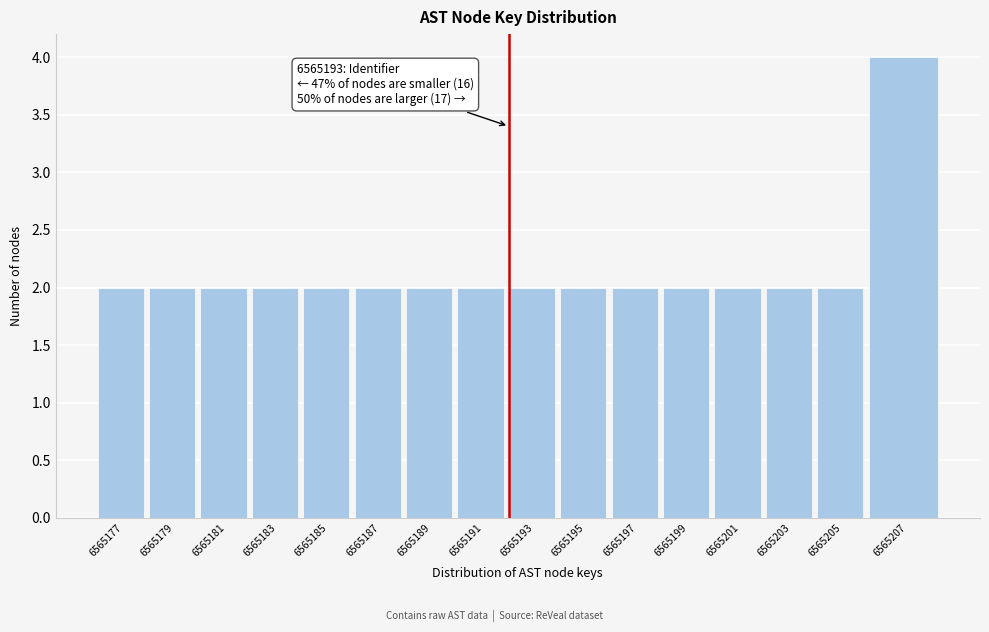

Reading left to right, extract all data points from this chart.

6565177=2	6565179=2	6565181=2	6565183=2	6565185=2	6565187=2	6565189=2	6565191=2	6565193=2	6565195=2	6565197=2	6565199=2	6565201=2	6565203=2	6565205=2	6565207=4